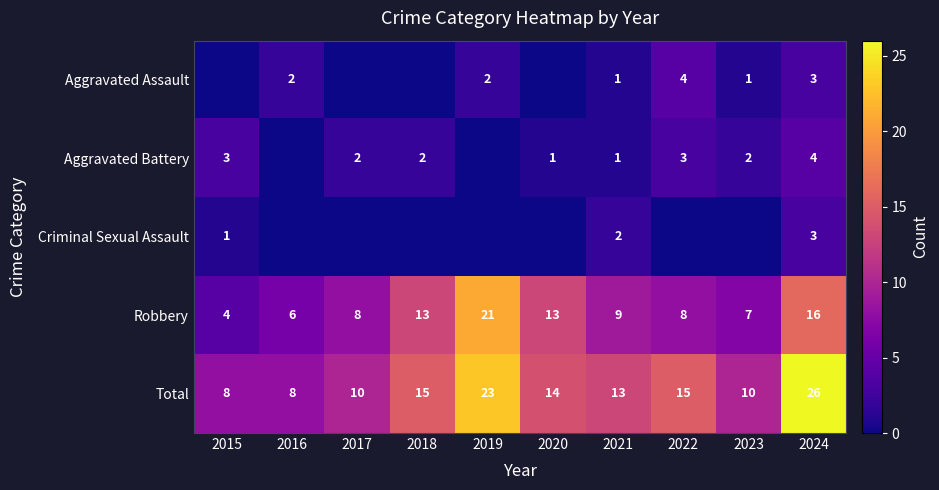

True or false: Robbery has a value of 5 at 2017.

False